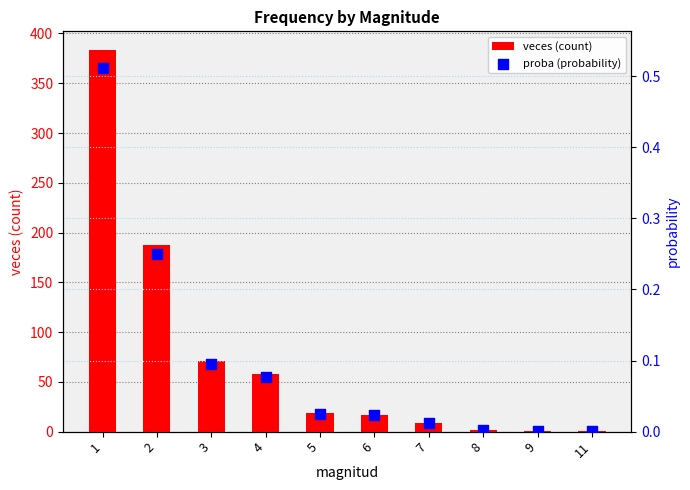

Which series has the largest Y range (max minus min)?

veces (count)